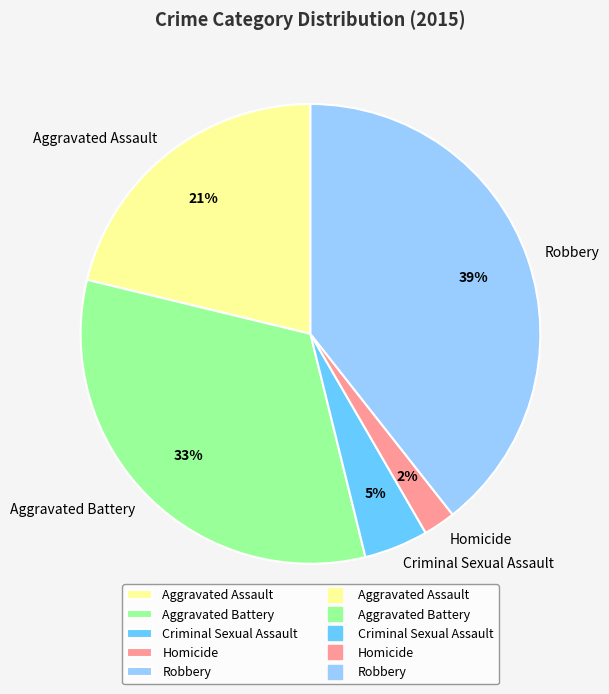

Does Aggravated Assault represent more than half of the total?

No